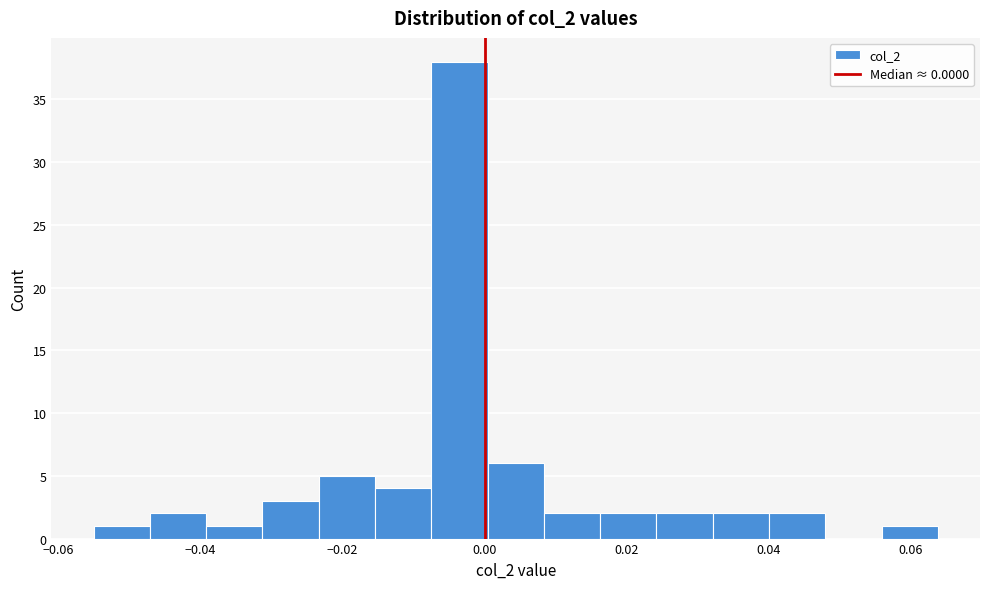

Read against the x-axis, roughly where is the centre of the tallest bar?

-0.004